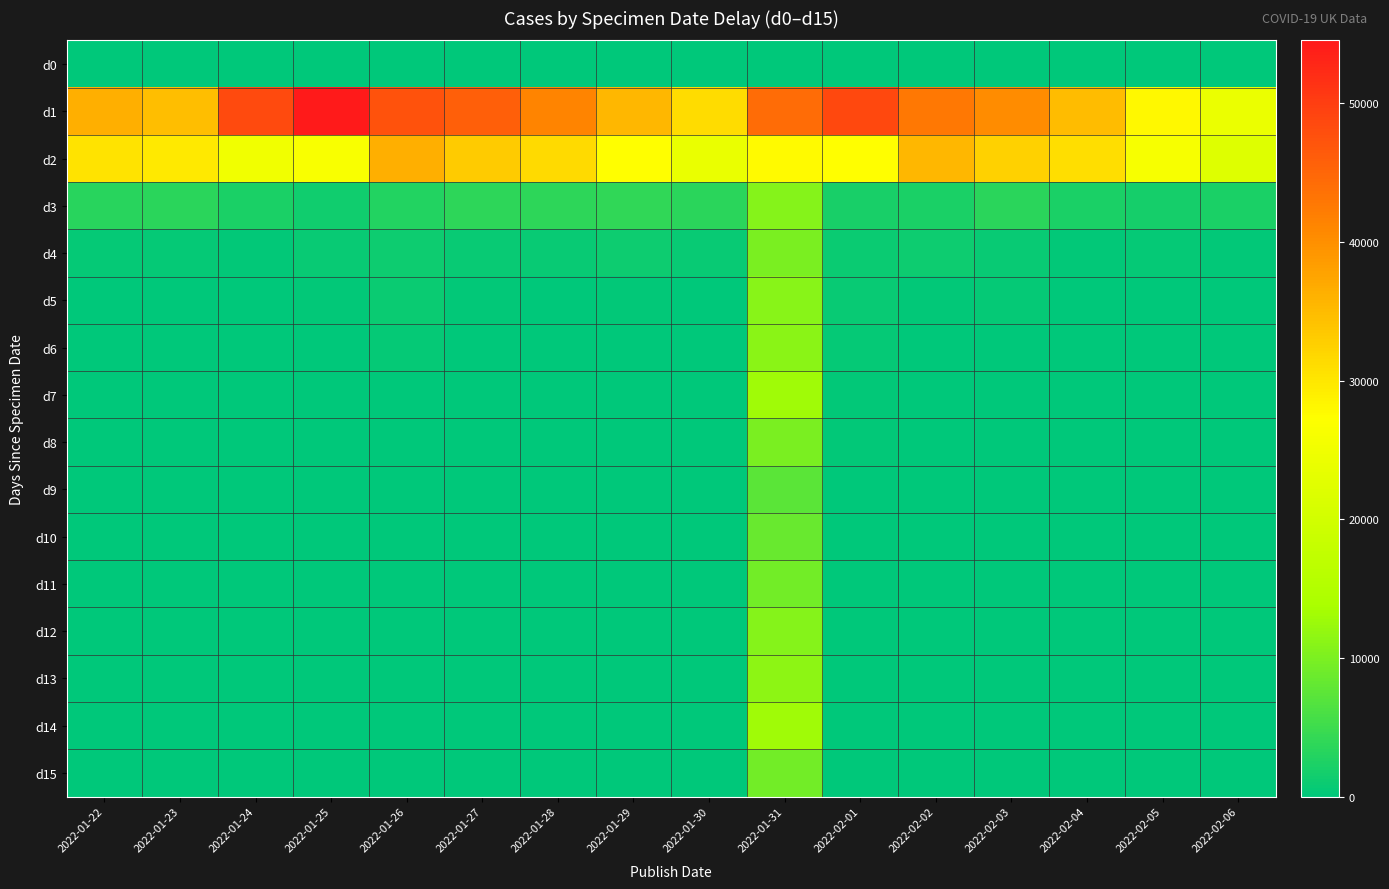

Which series has the widest spread of values?

d1